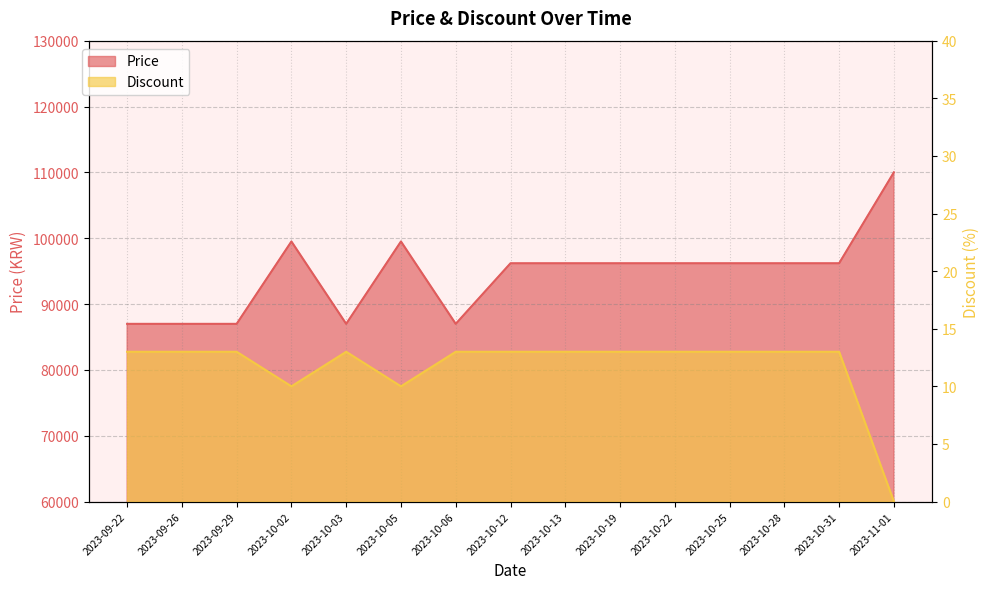

What is the value of the Price point at the 12th from the left?

96190